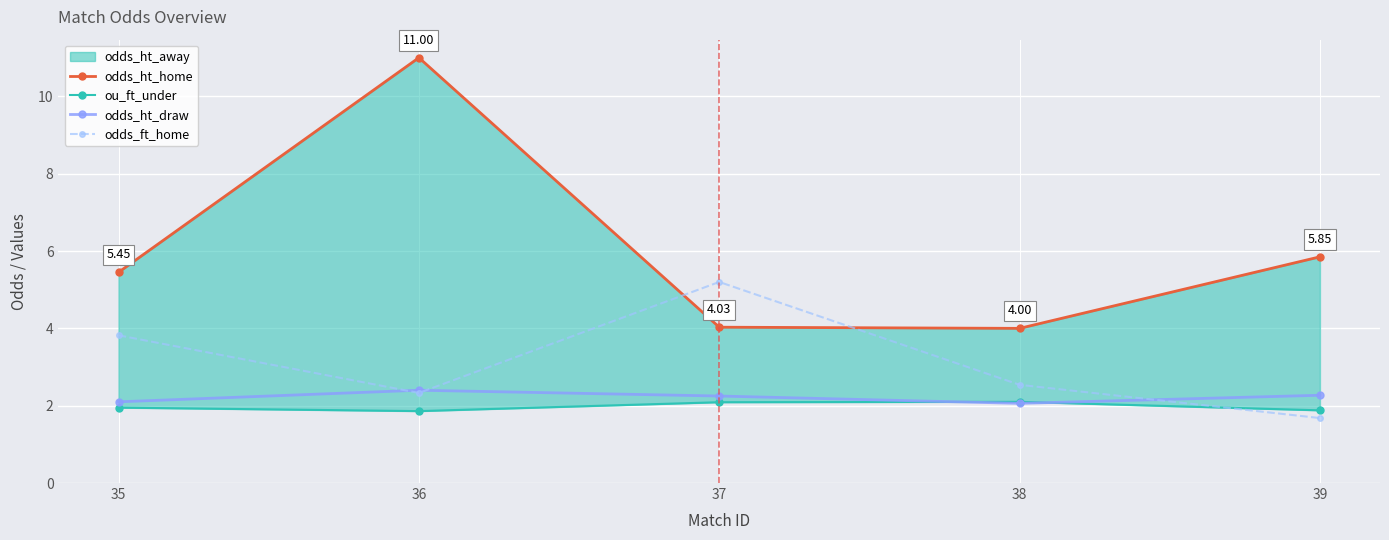

Where is ou_ft_under nearest to the value 1?

36